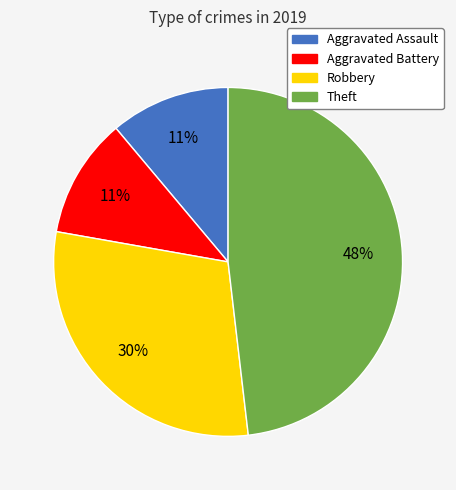

Which slice is the largest?

Theft